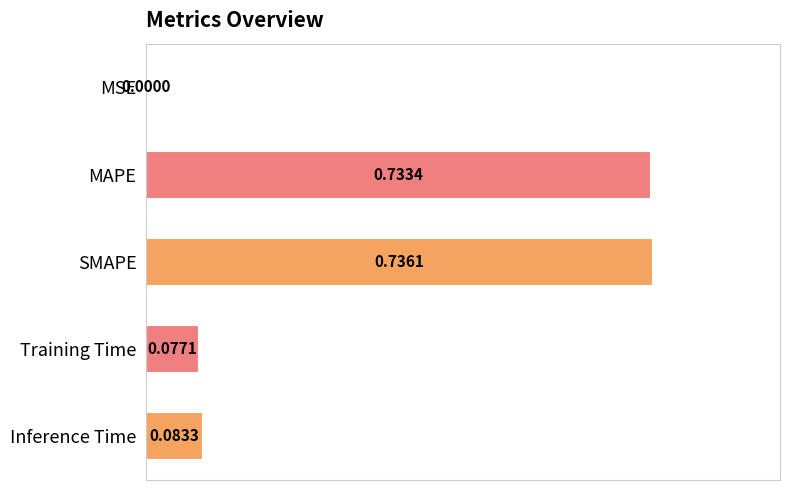

Are the bars grouped side by side (vs. stacked)?

No